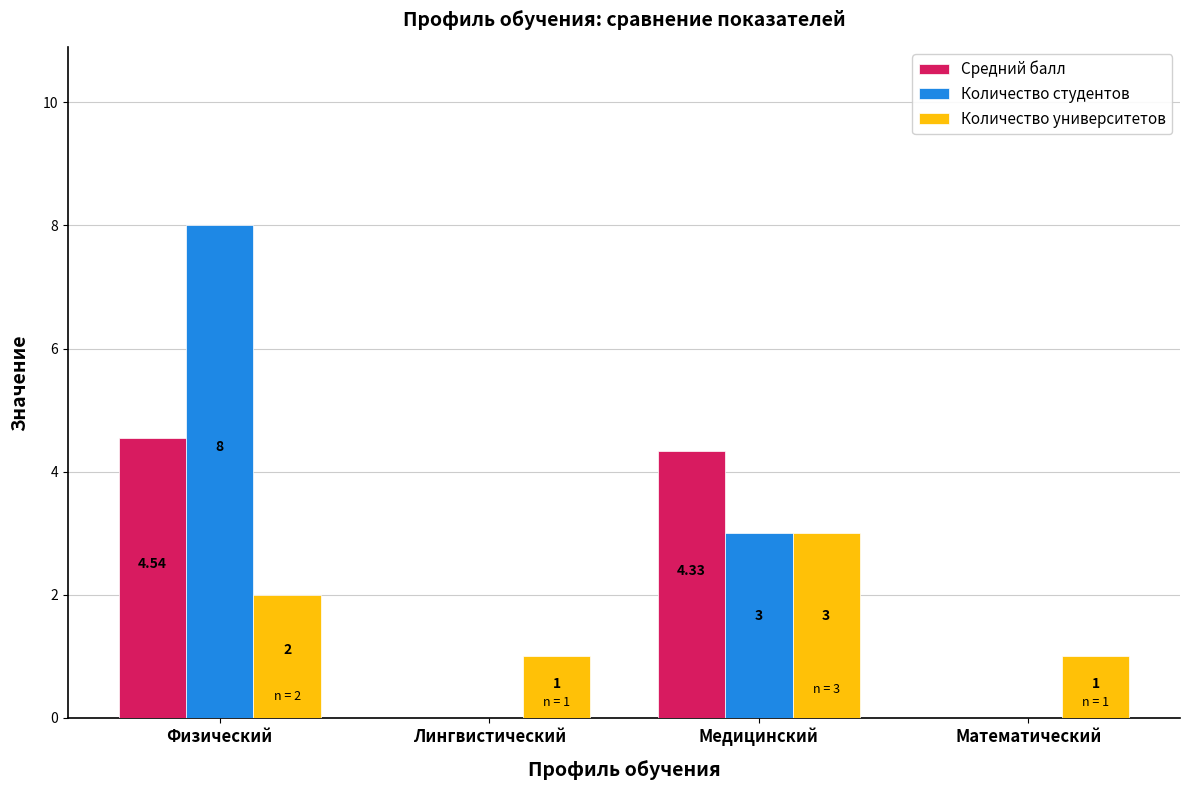

Which series has the widest spread of values?

Количество студентов